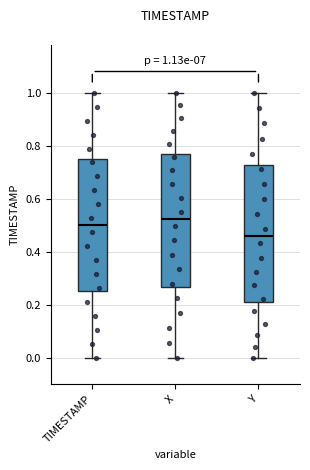

Which box has the lowest median line?

Y